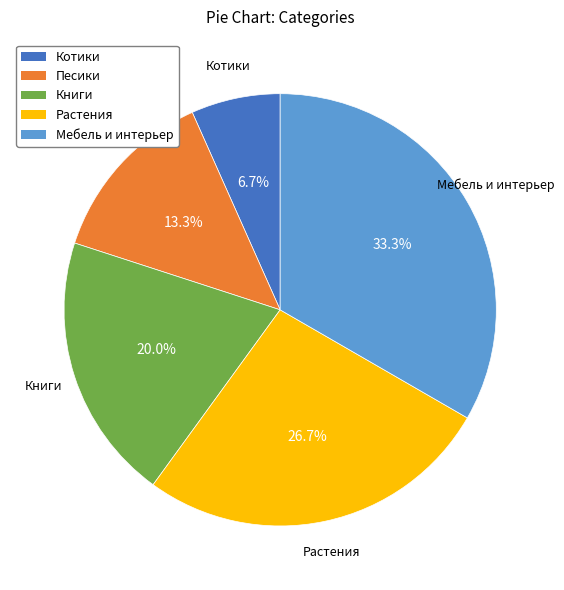

Rank the categories by value from lowest to highest.

Котики, Песики, Книги, Растения, Мебель и интерьер